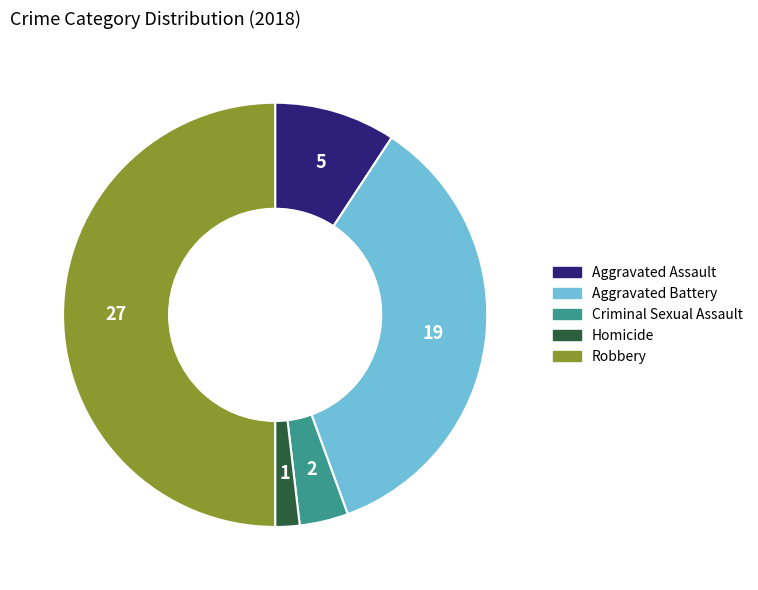

True or false: Robbery accounts for 50% of the total.

True